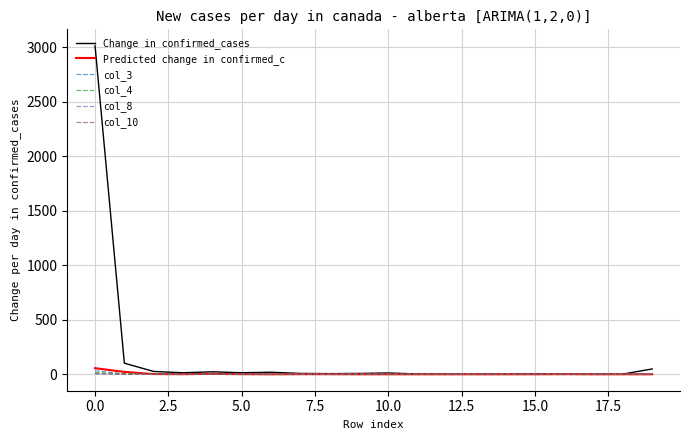

Which series has the largest range (max minus min)?

Change in confirmed_cases